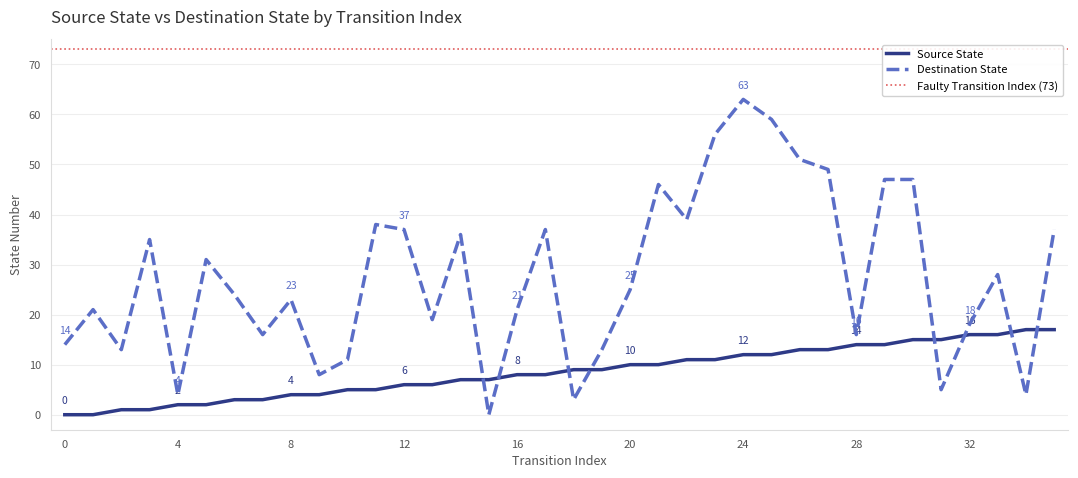

List the series in order of their peak value, lowest first.

source_state, destination_state